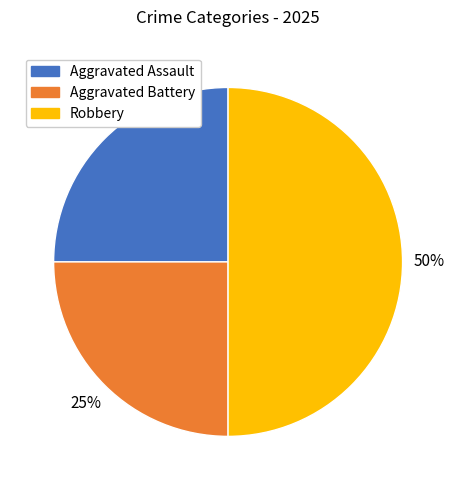

Is the sum of Aggravated Battery and Robbery greater than half?

Yes